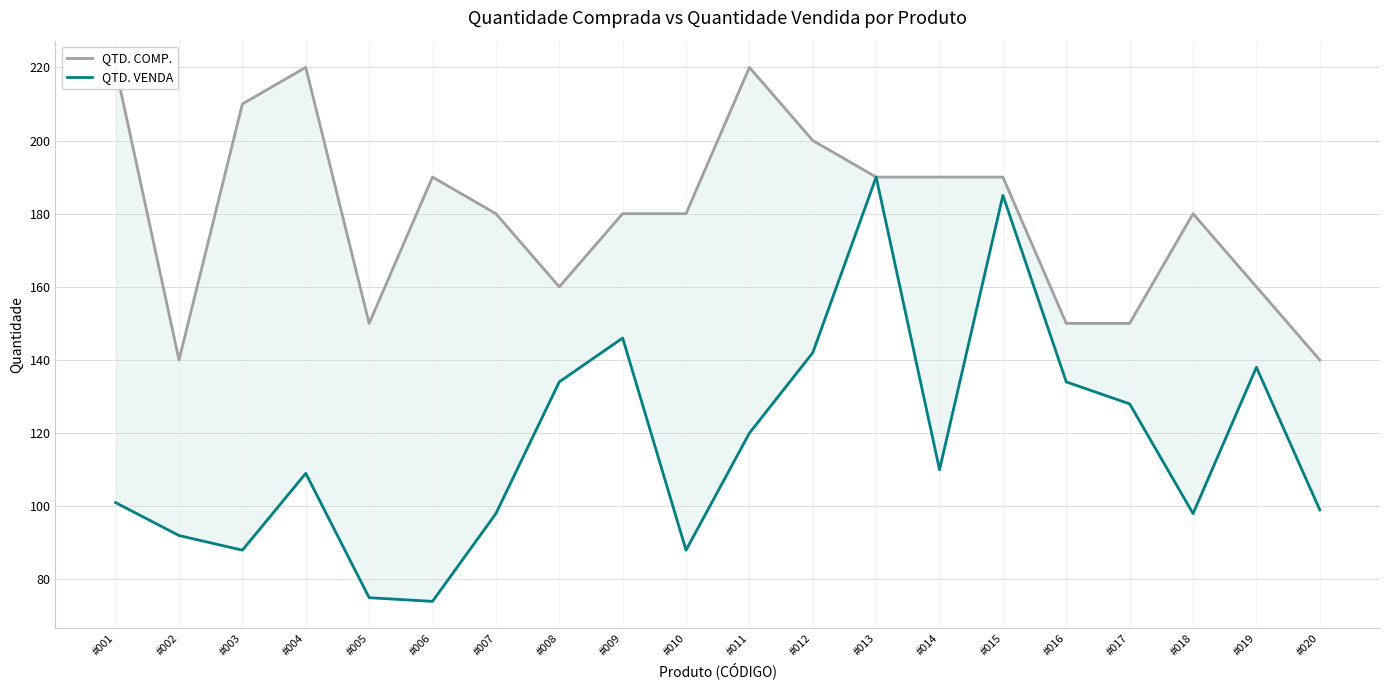

What is the sum of all QTD. VENDA values?

2349